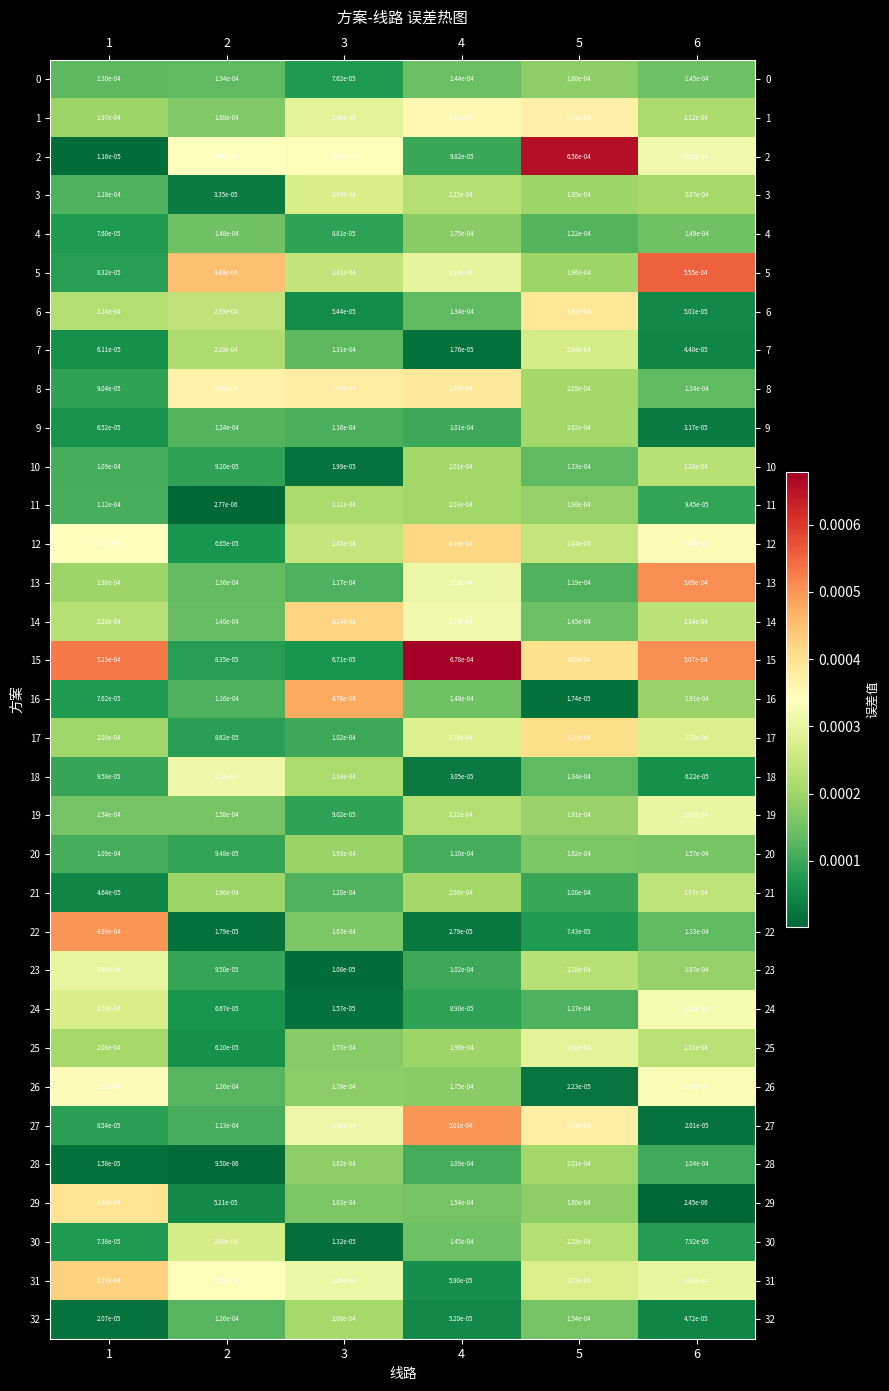

Which category has the lowest value across all series?

6